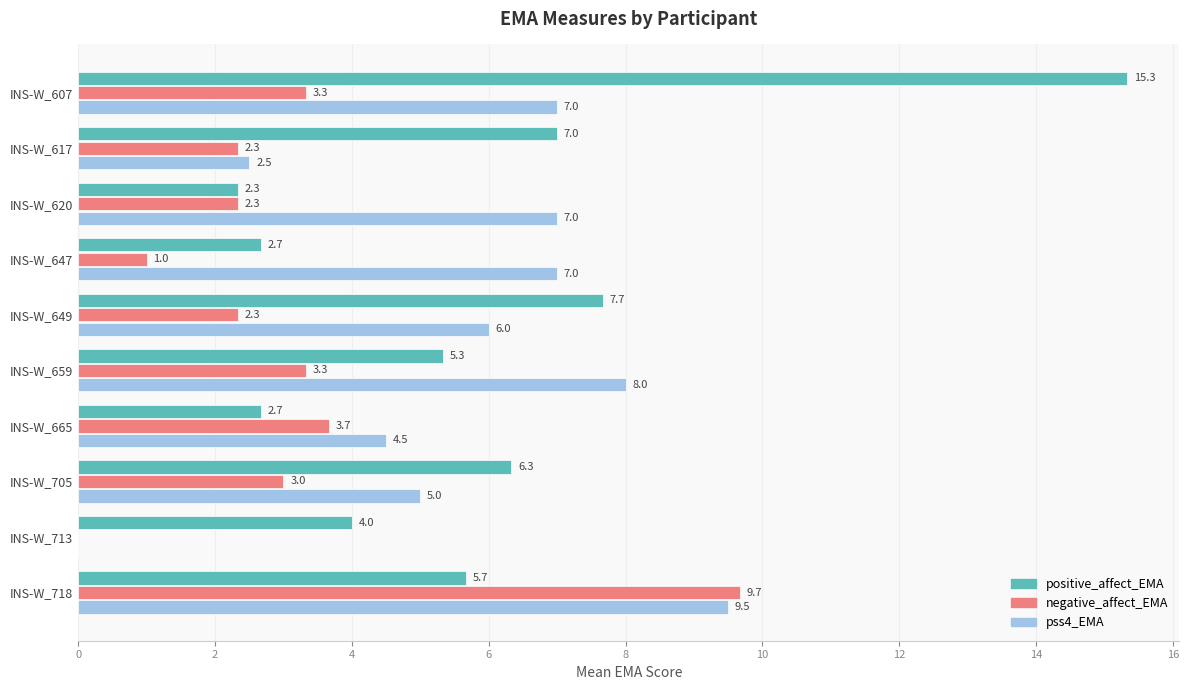

What is the sum of all positive_affect_EMA values?

59.0